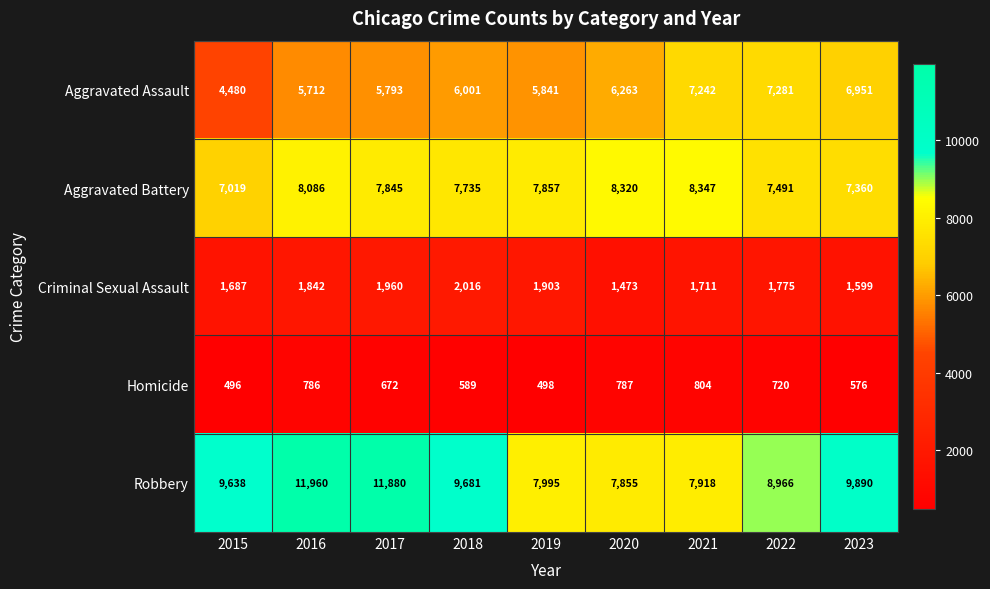

How many data points does each series have?

9